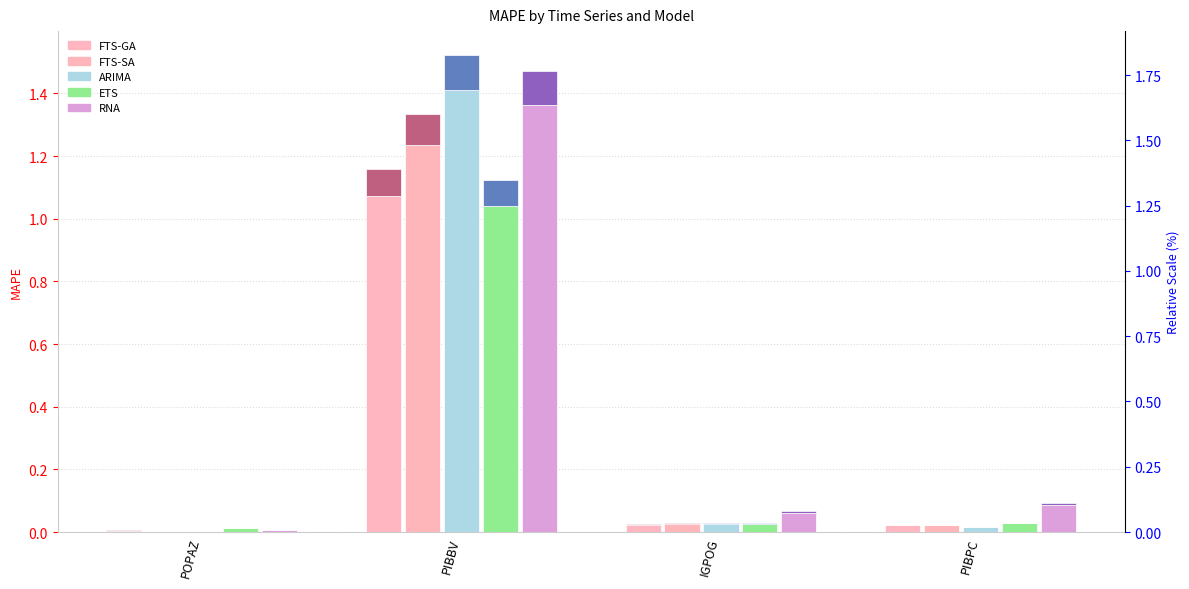

At which label is ARIMA closest to 0?

POPAZ